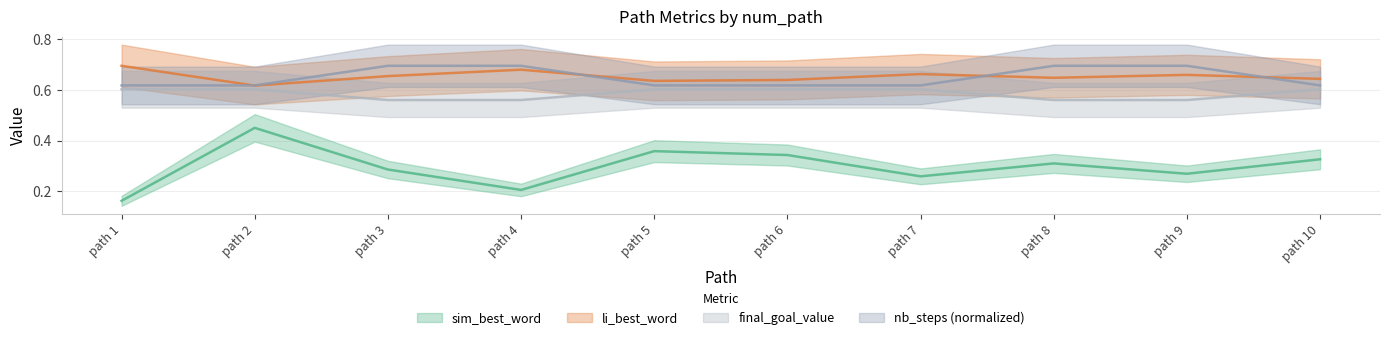

How many lines are shown in the chart?

4